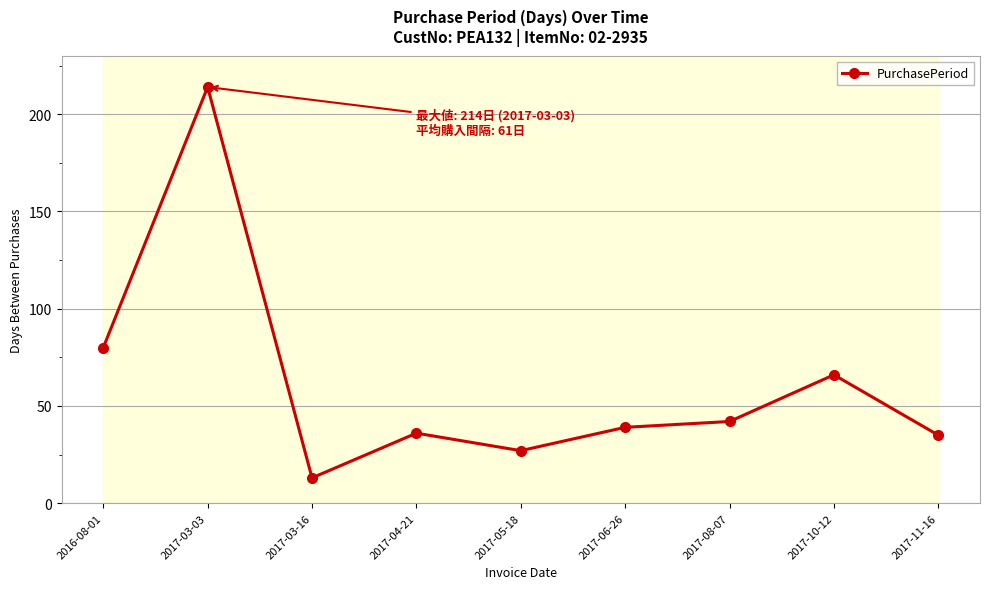

What is the difference between the values at 2017-03-03 and 2017-04-21?

178